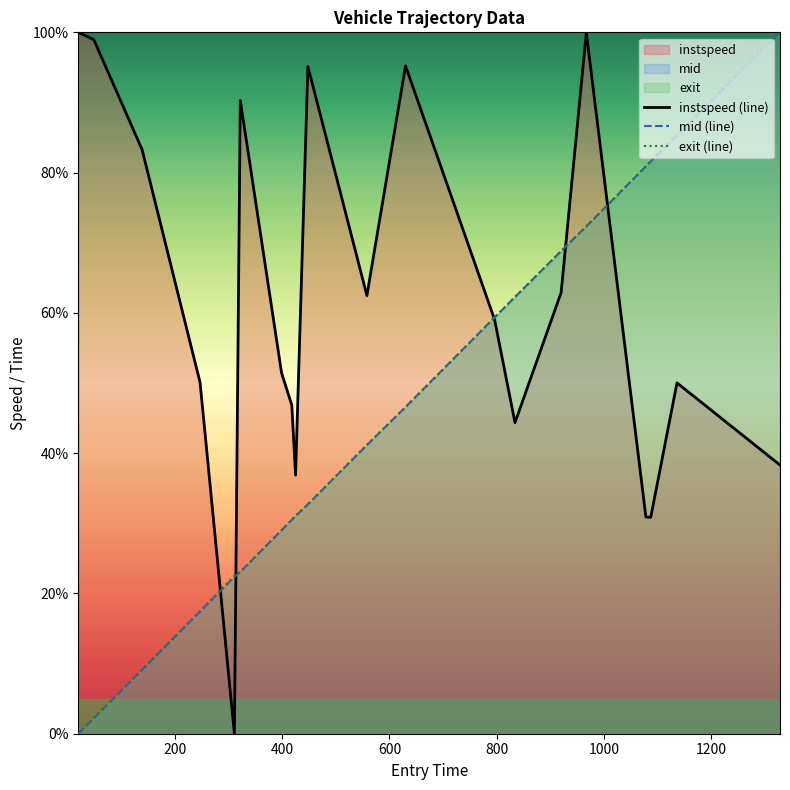

How many lines are shown in the chart?

3